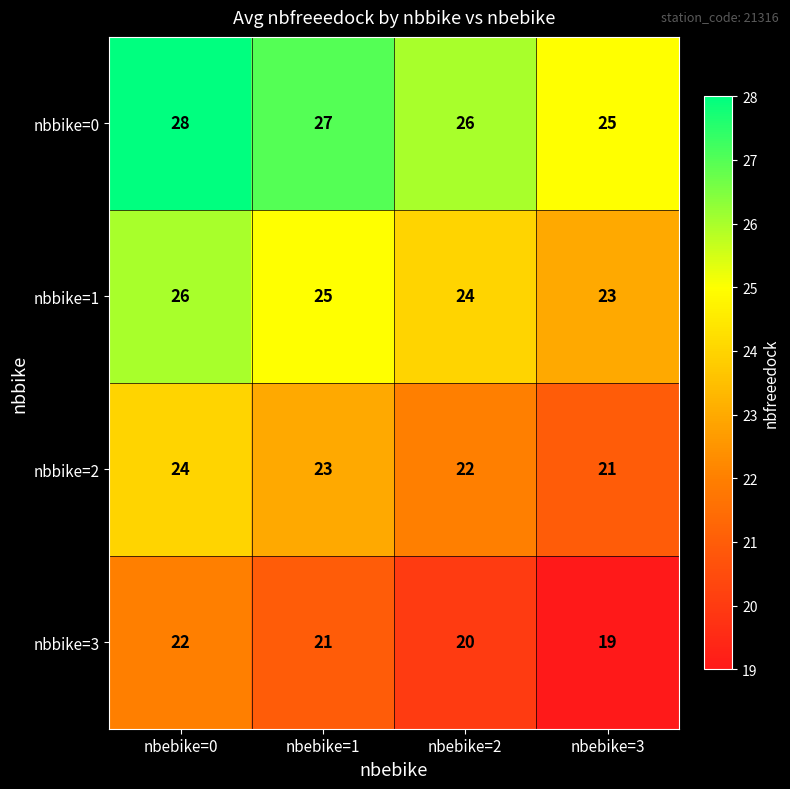

How many distinct data groups are displayed?

4